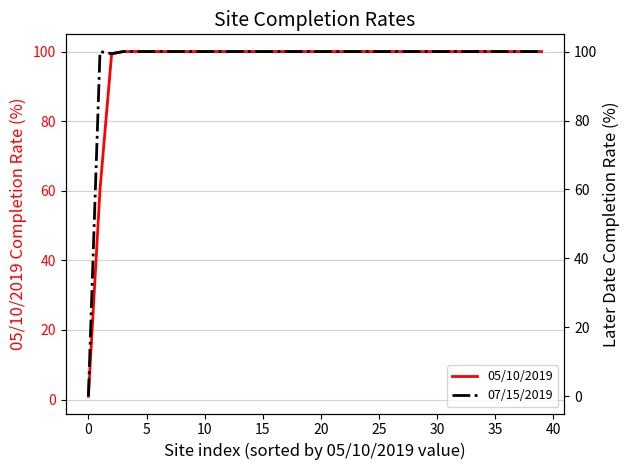

How many lines are shown in the chart?

2